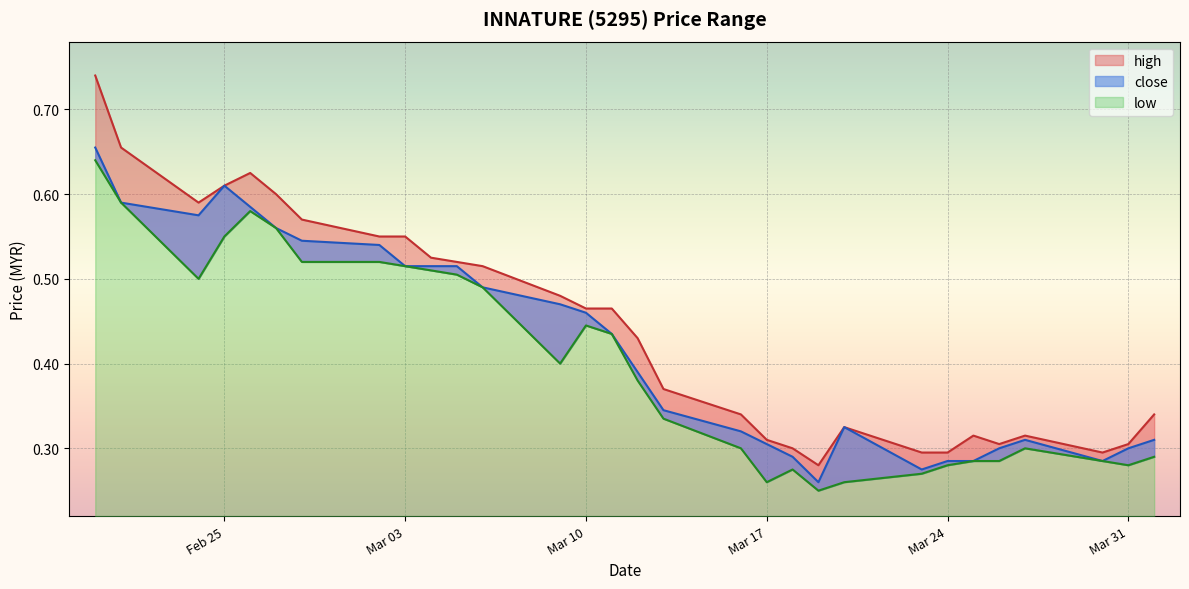

Count the number of categories in the chart.

30